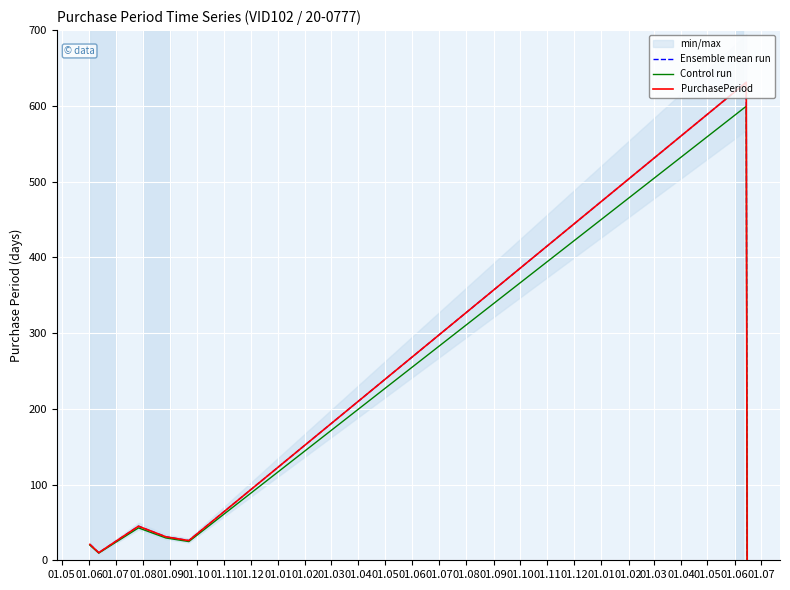

Which series has the widest spread of values?

Ensemble mean run